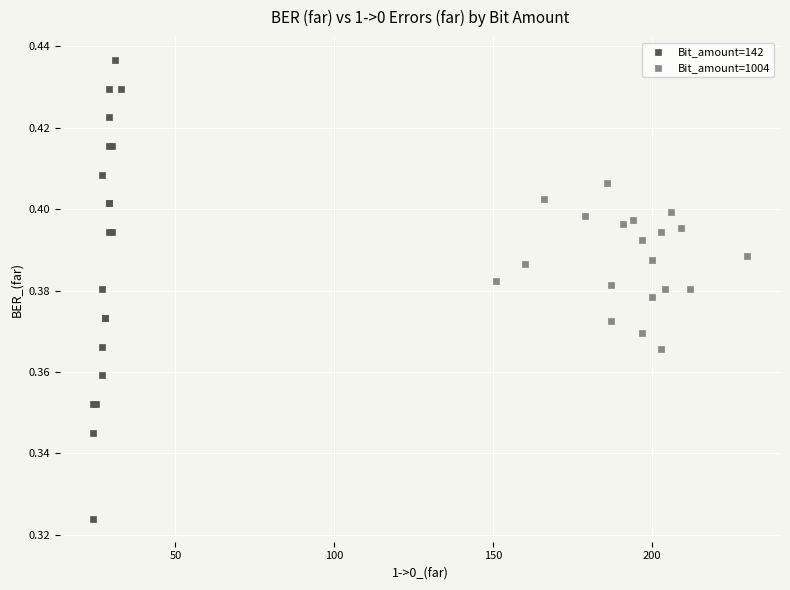

Which series has the widest spread of Y values?

Bit_amount=142